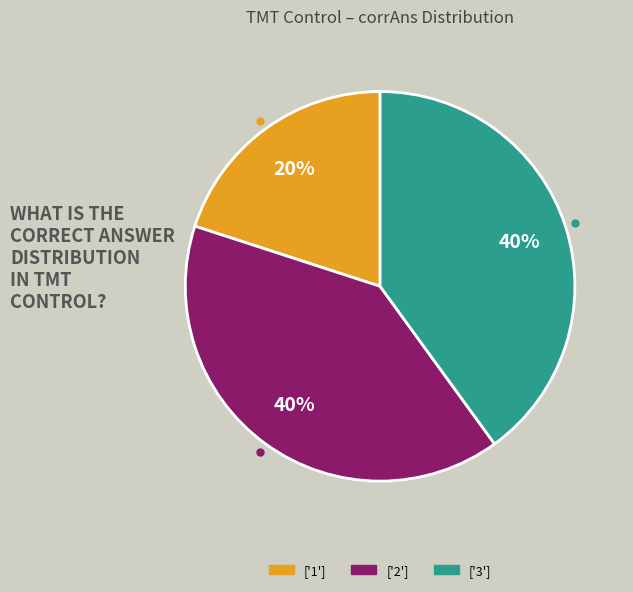

To the nearest percent, what percentage of the pie is ['2']?

40%